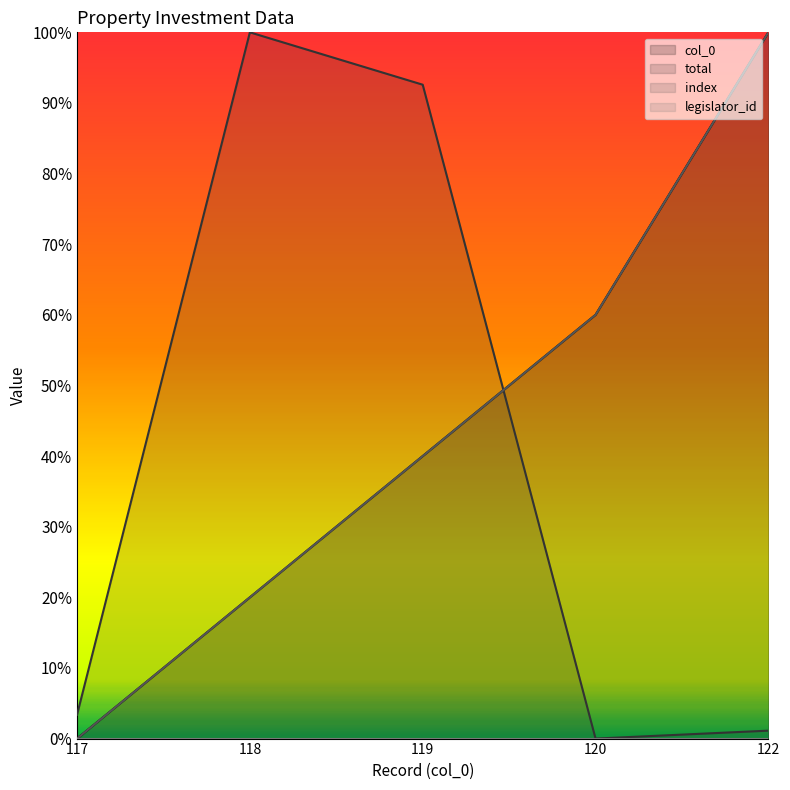

Which series has the widest spread of values?

col_0